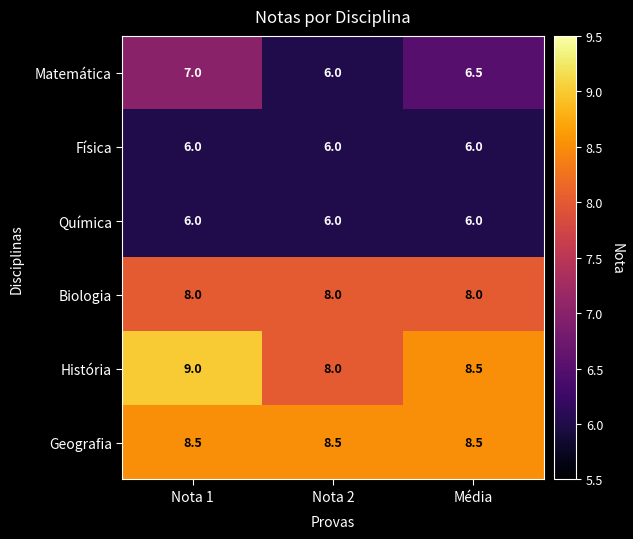

What is the average value of the Física series?

6.0